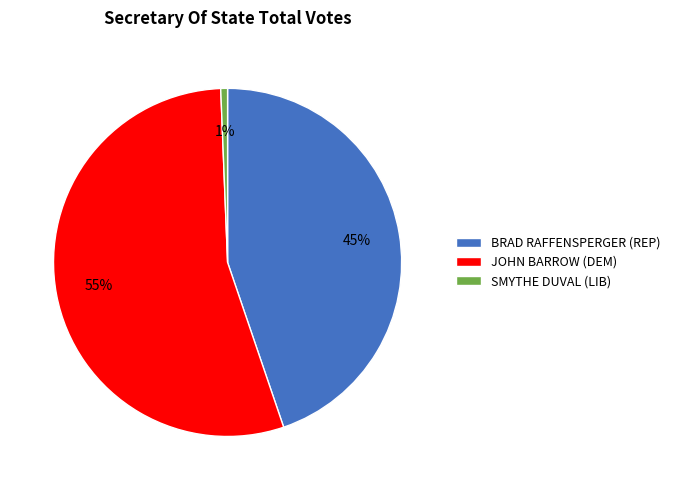

How many slices are in this pie chart?

3